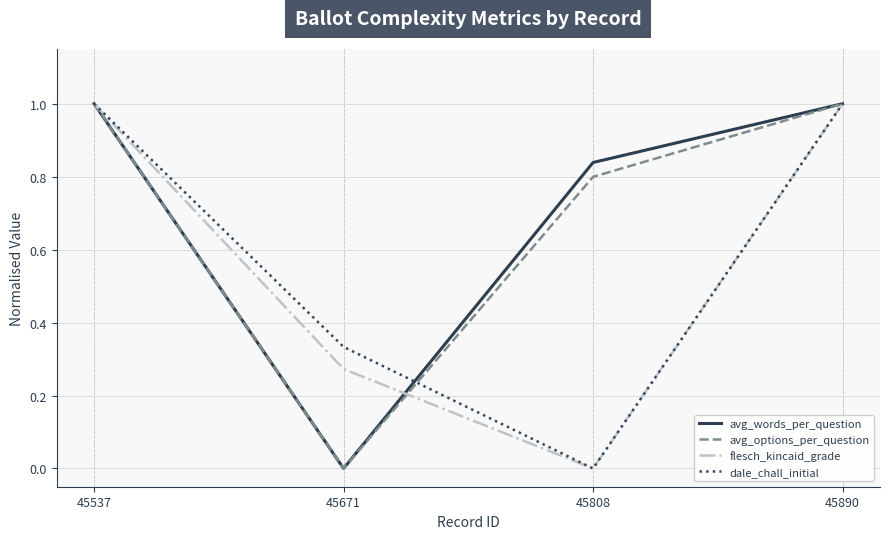

How many lines are shown in the chart?

4